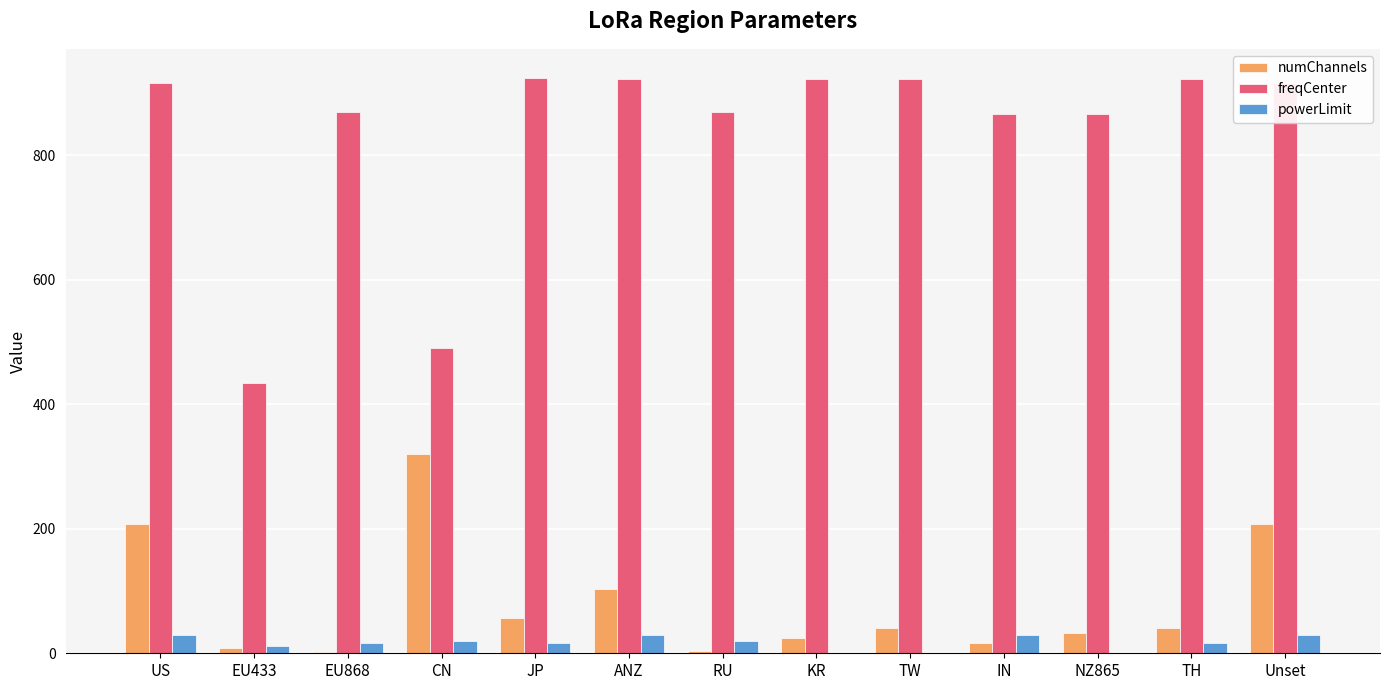

What is the maximum value shown in the chart?

924.3